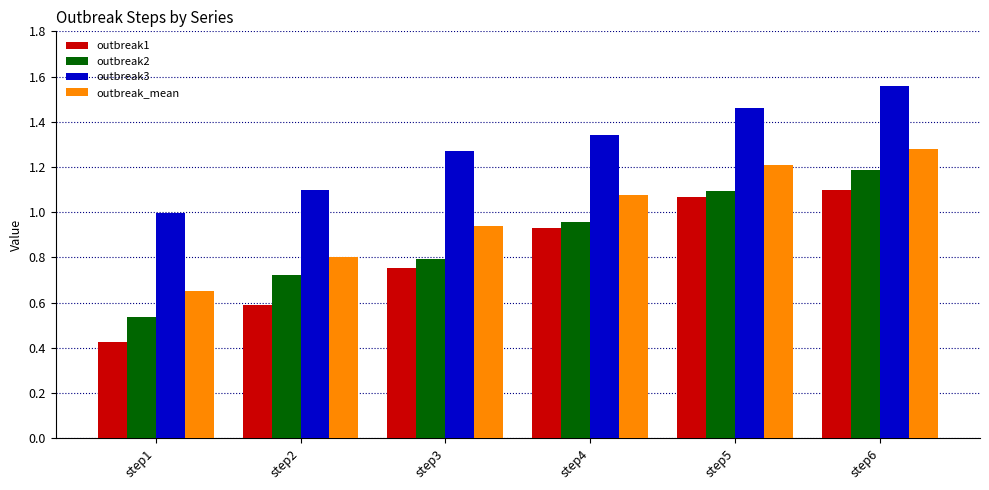

Rank the series at step4 from lowest to highest value.

outbreak1, outbreak2, outbreak_mean, outbreak3